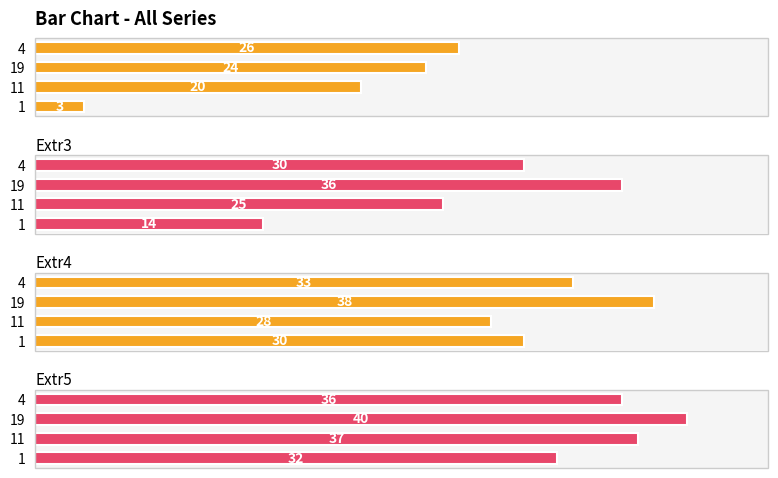

Rank the series by their average value, from highest to lowest.

Extr5, Extr4, Extr3, Extr2